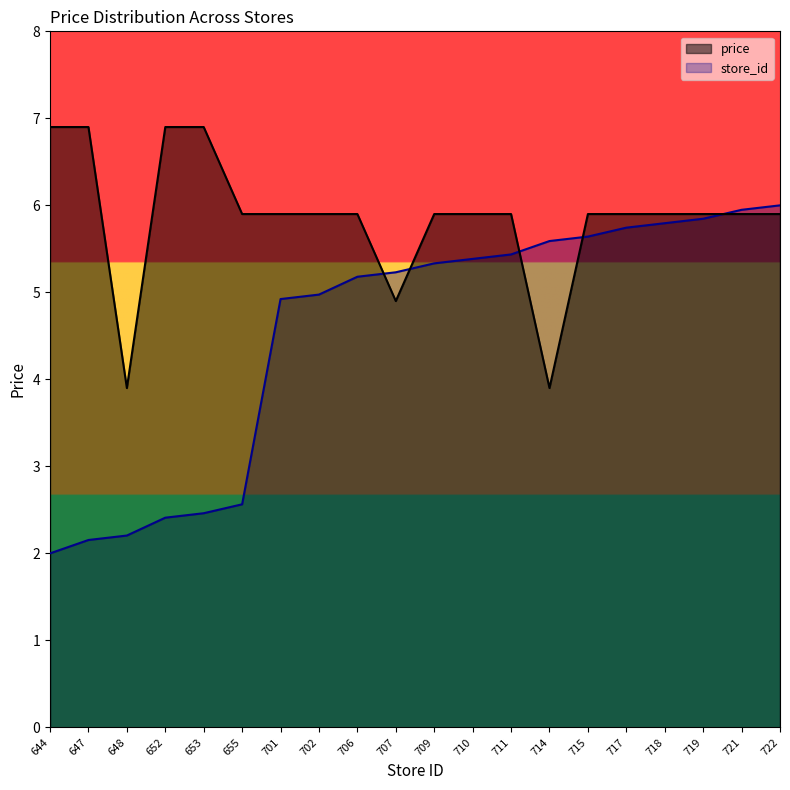

What is the spread (max minus min) of values at 652?

4.5